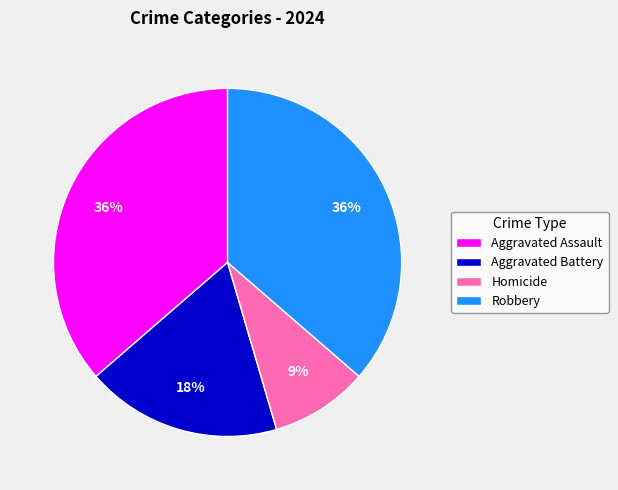

To the nearest percent, what is the difference between the Aggravated Battery and Robbery slice percentages?

18%